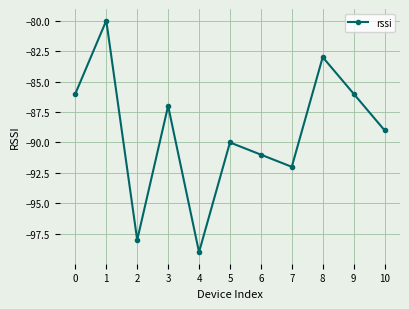

Reading left to right, list all the values displayed in this chart.

-86	-80	-98	-87	-99	-90	-91	-92	-83	-86	-89